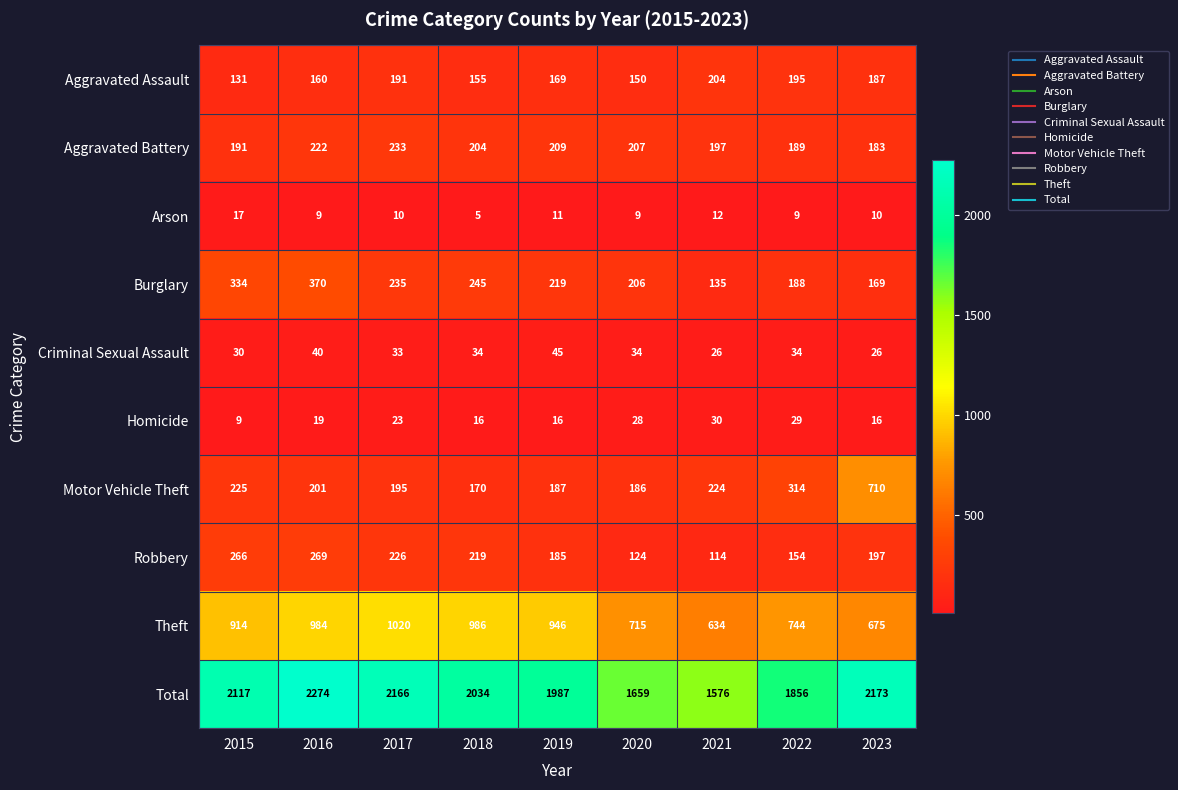

The Theft series shows 984 at 2016. True or false?

True